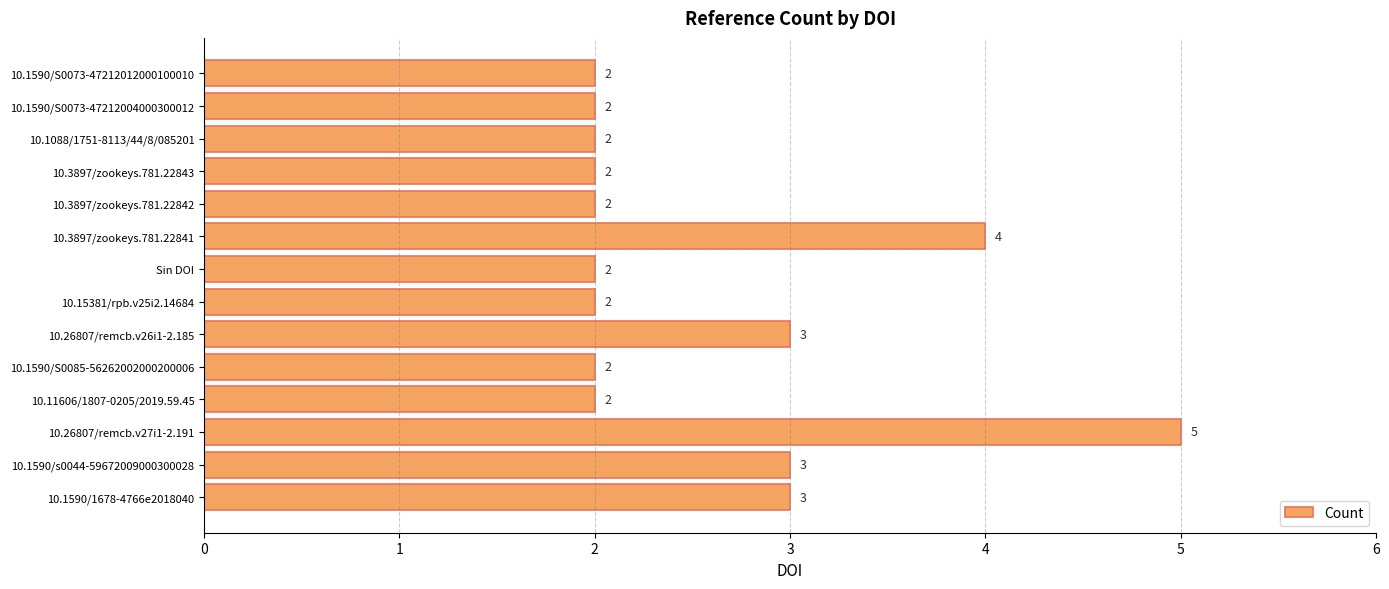

Is it true that the value at 10.1590/1678-4766e2018040 is 3?

True